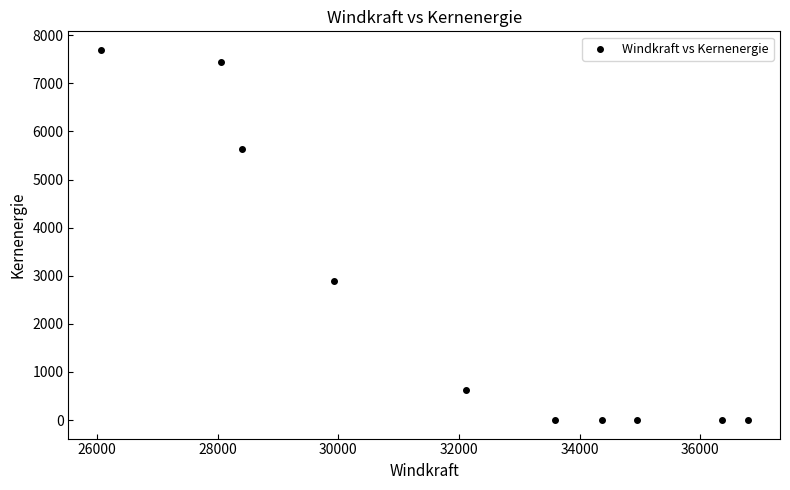

What Y value in the scatter plot is closest to 3847?

2885.6